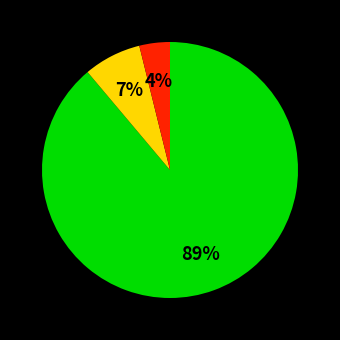

Is there any slice that represents more than half of the pie?

Yes